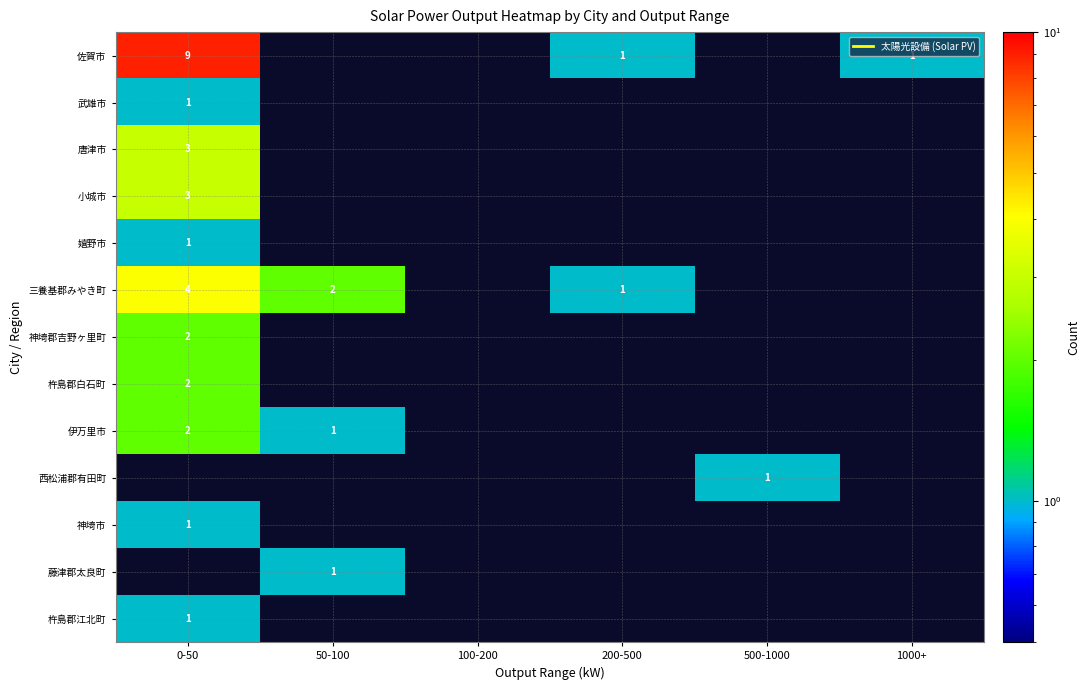

Where is 神埼市 nearest to the value 0?

50-100